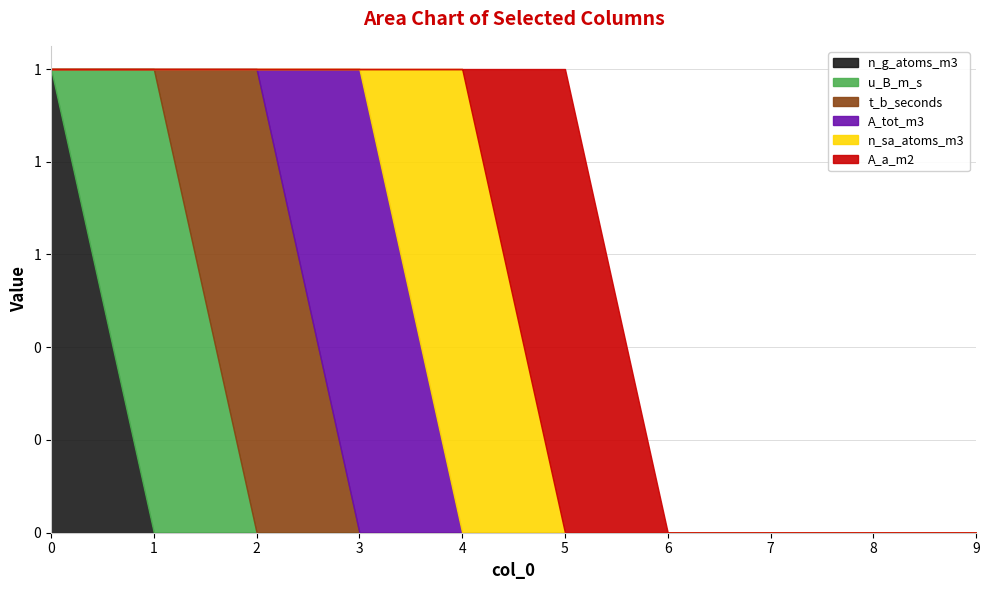

Where do A_tot_m3 and n_sa_atoms_m3 first cross each other?

3 and 4